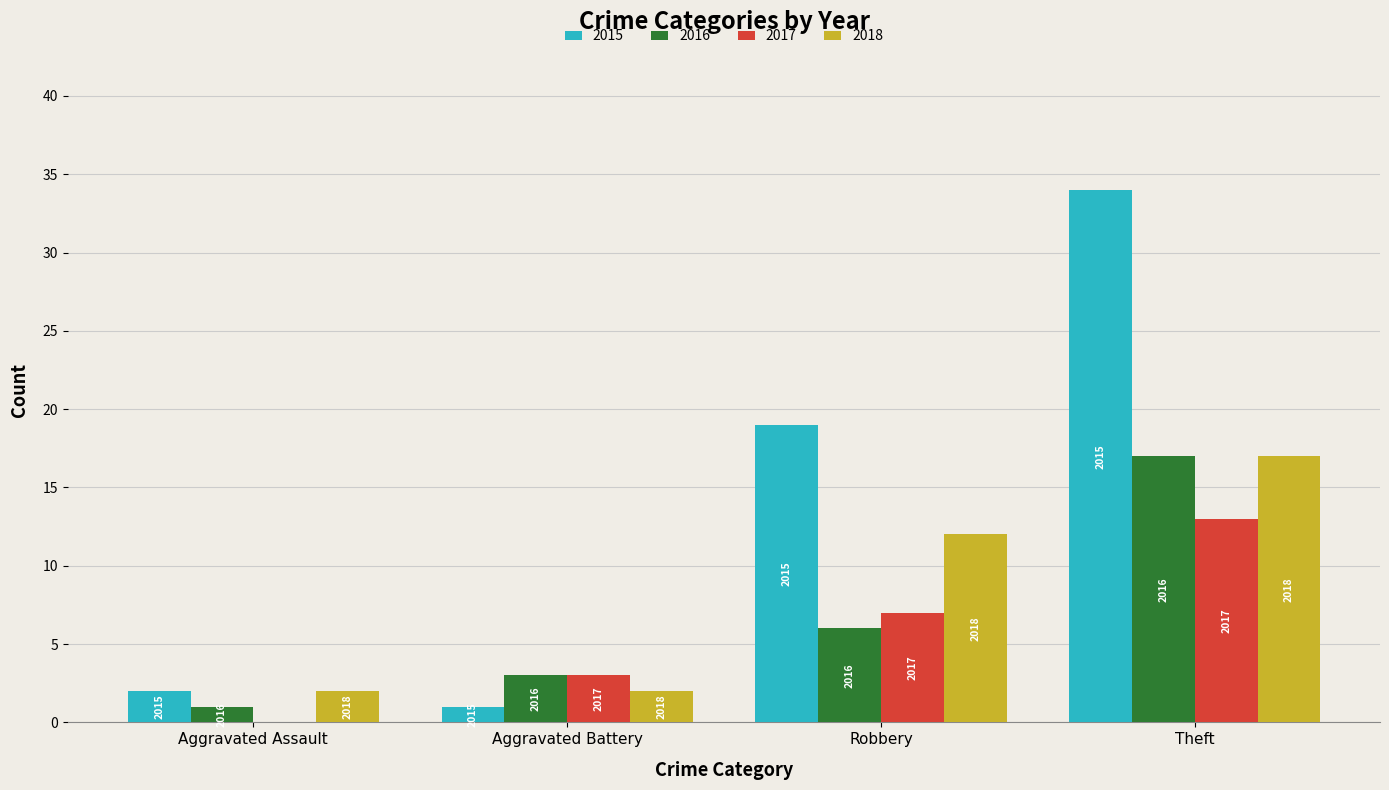

How many groups of bars are there?

4